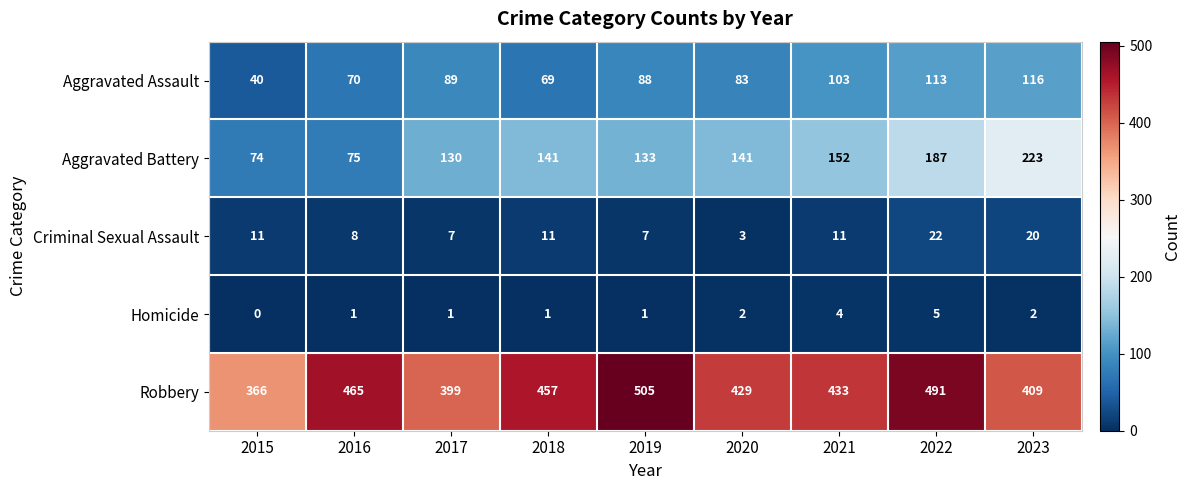

Which series has the largest range (max minus min)?

Aggravated Battery